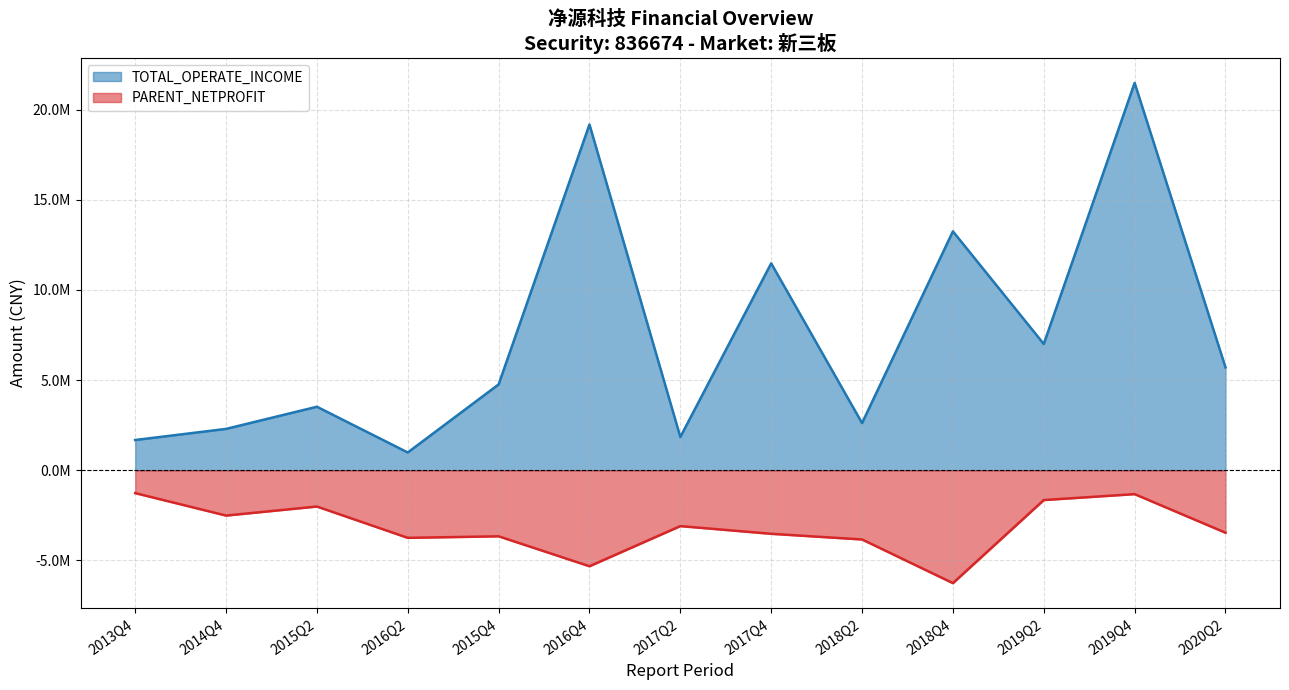

Count the number of categories in the chart.

13